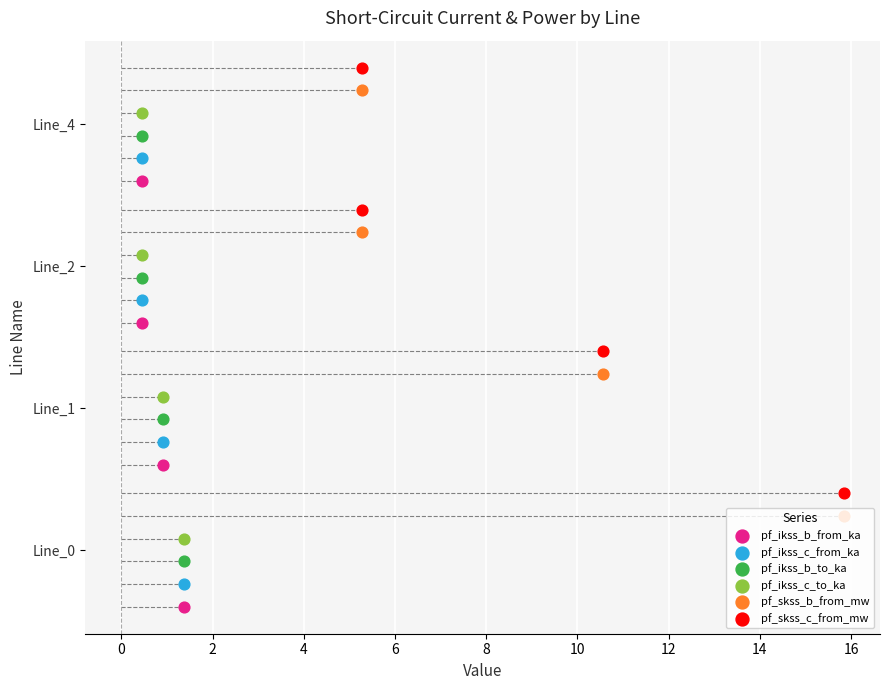

Which series contains the highest Y value?

pf_skss_c_from_mw